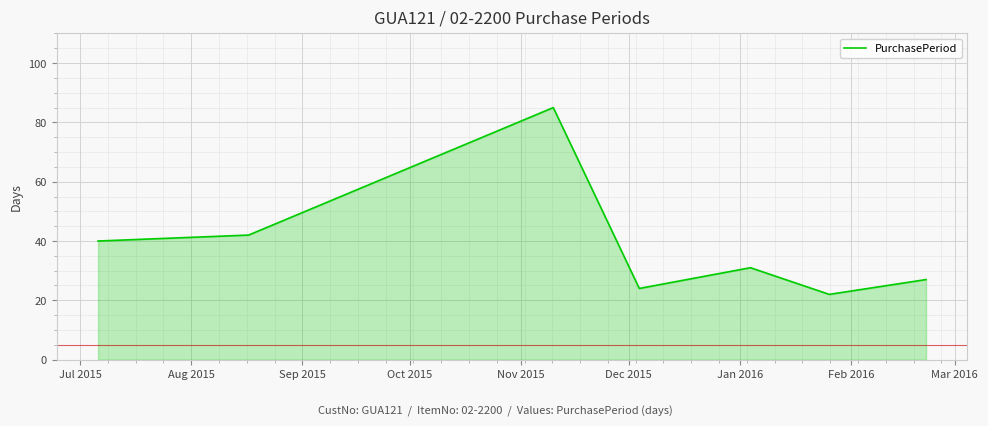

What is the difference between the maximum and minimum values?

63